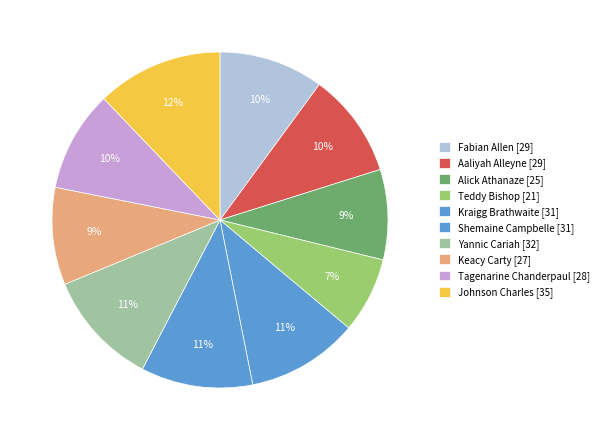

What is the change in value from Aaliyah Alleyne [29] to Keacy Carty [27]?

-2